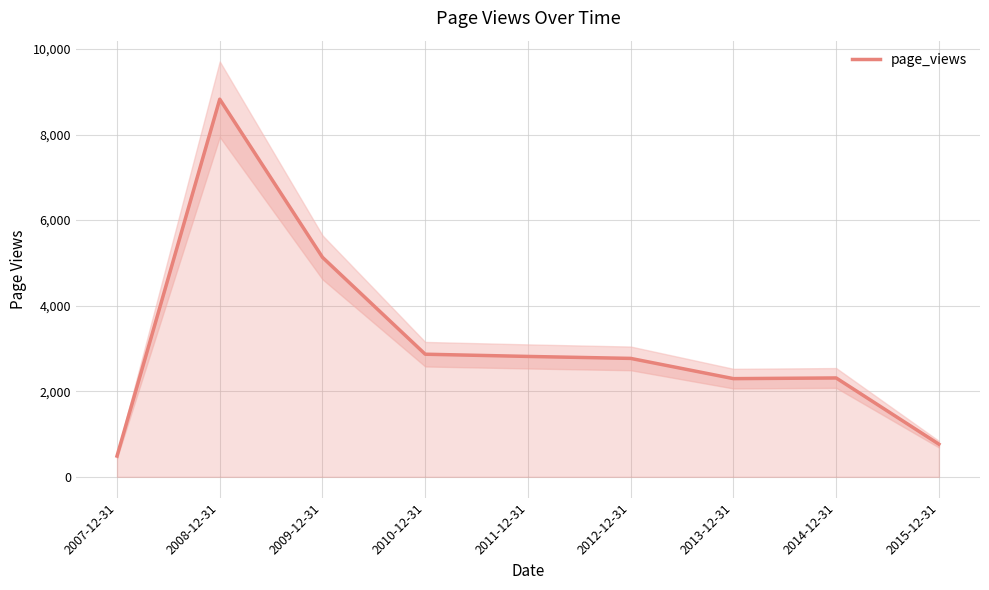

Approximately how many times larger is the value at 2008-12-31 compared to 2009-12-31?

1.7